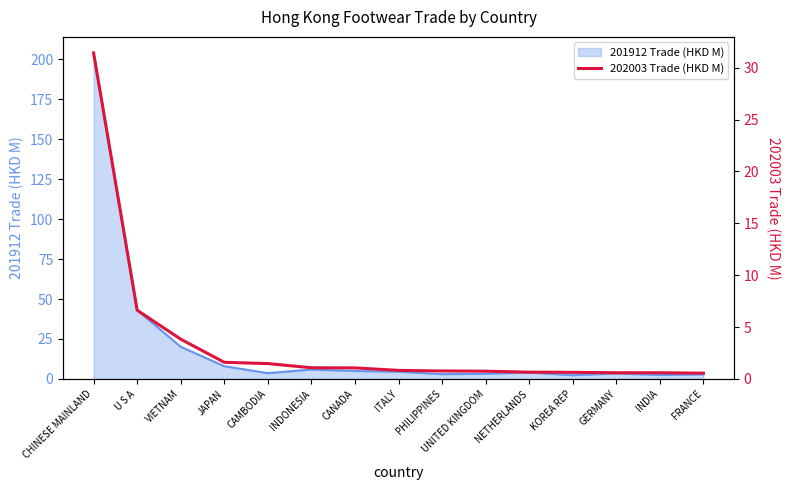

Where is 201912 Trade (HKD M) nearest to the value 103?

U S A